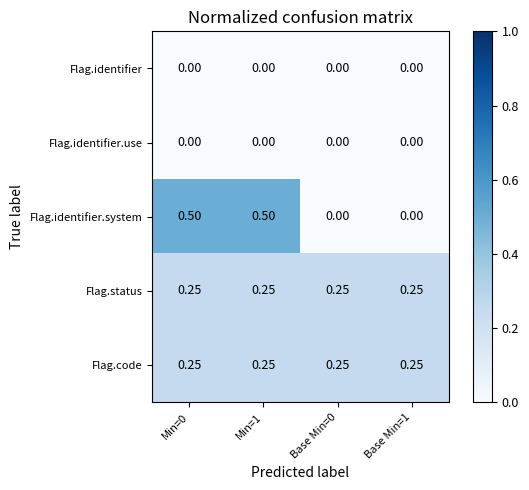

Is the value of Flag.identifier.system at Min=0 greater than the value of Flag.code at Min=0?

Yes